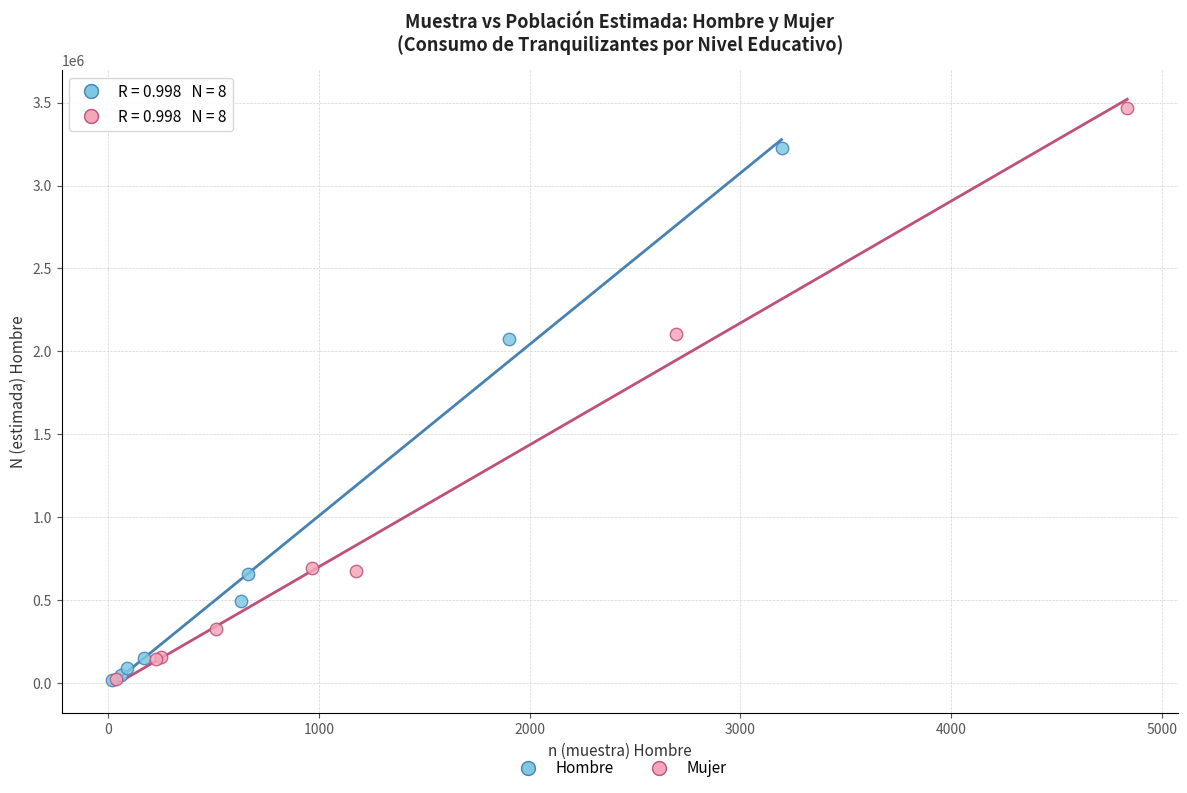

Which series has the widest spread of Y values?

Mujer